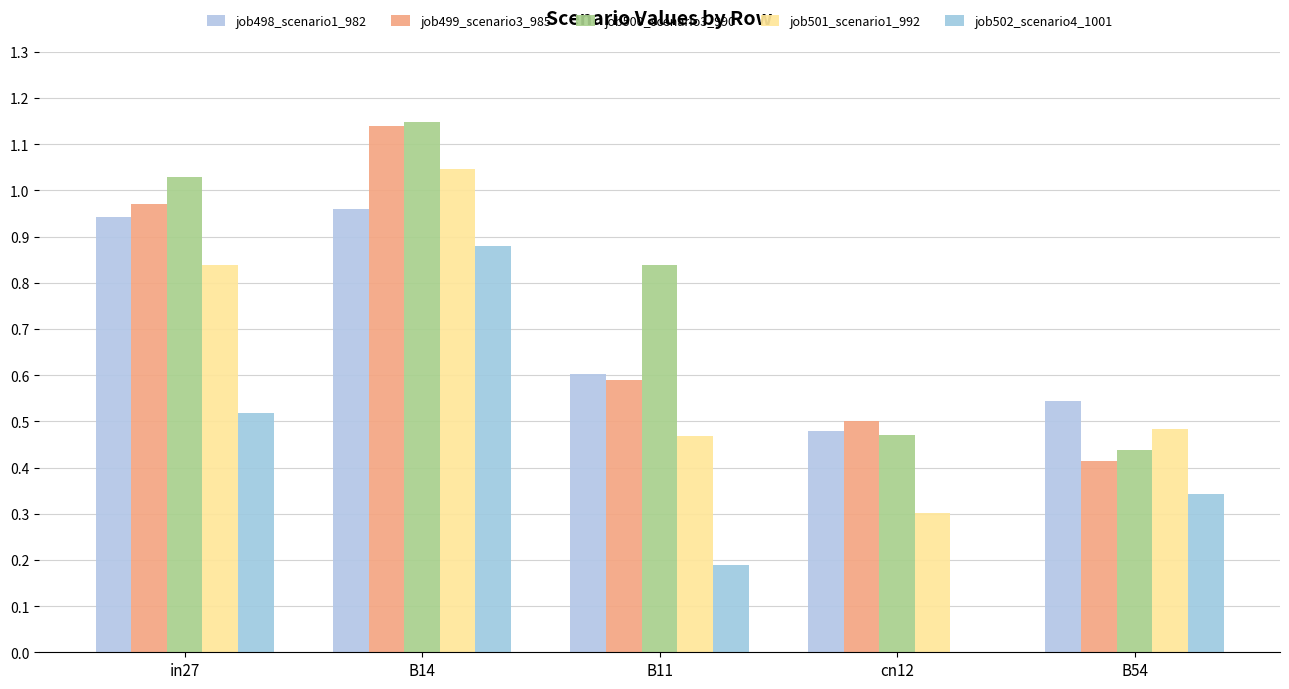

Are the bars horizontal?

No